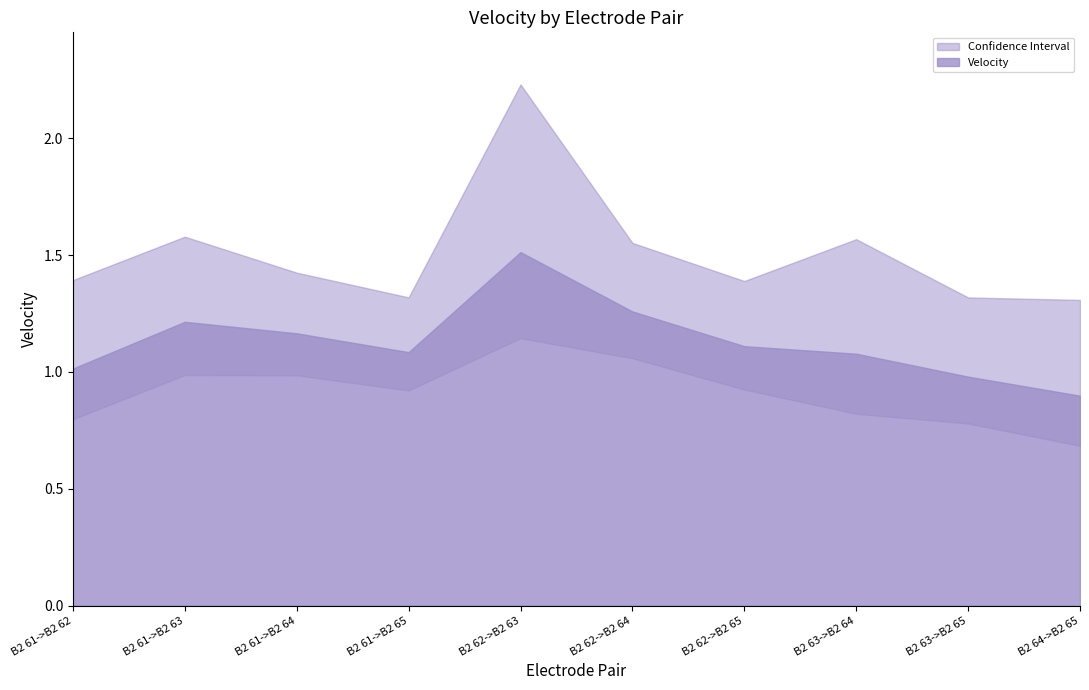

What is the difference between the lower confidence values at B2 62->B2 64 and B2 61->B2 63?

0.1